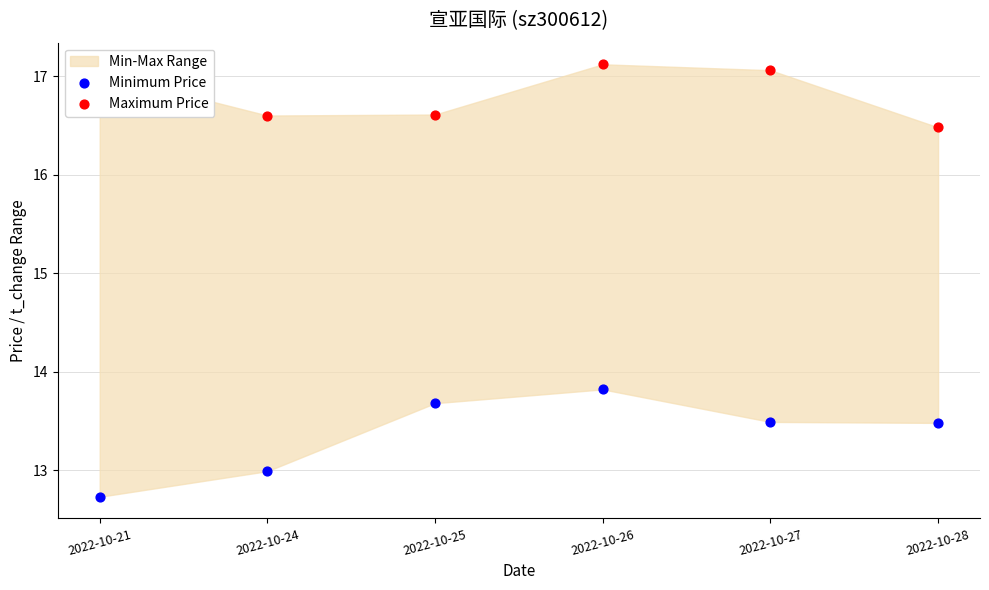

At how many categories does at least one series exceed 16?

6